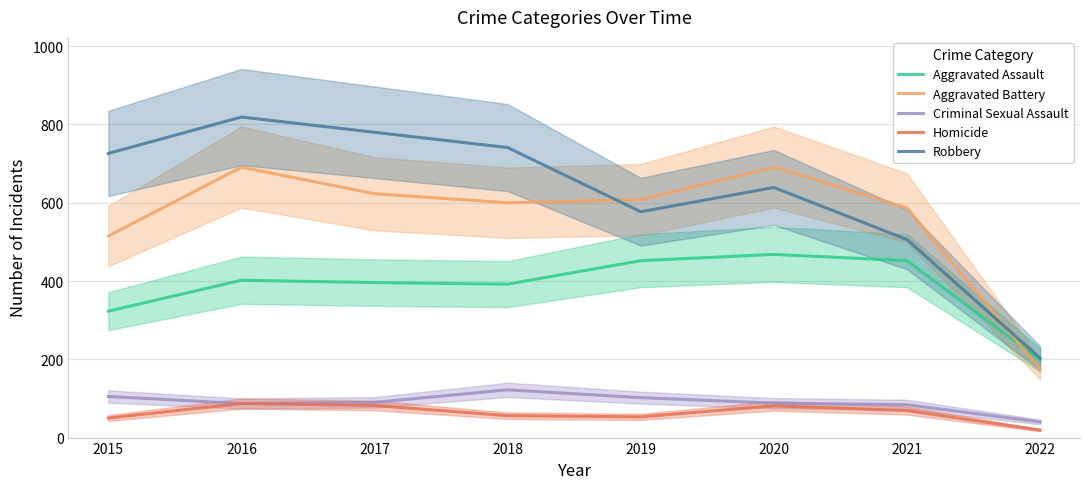

What is the lowest value of the Aggravated Assault series?

198